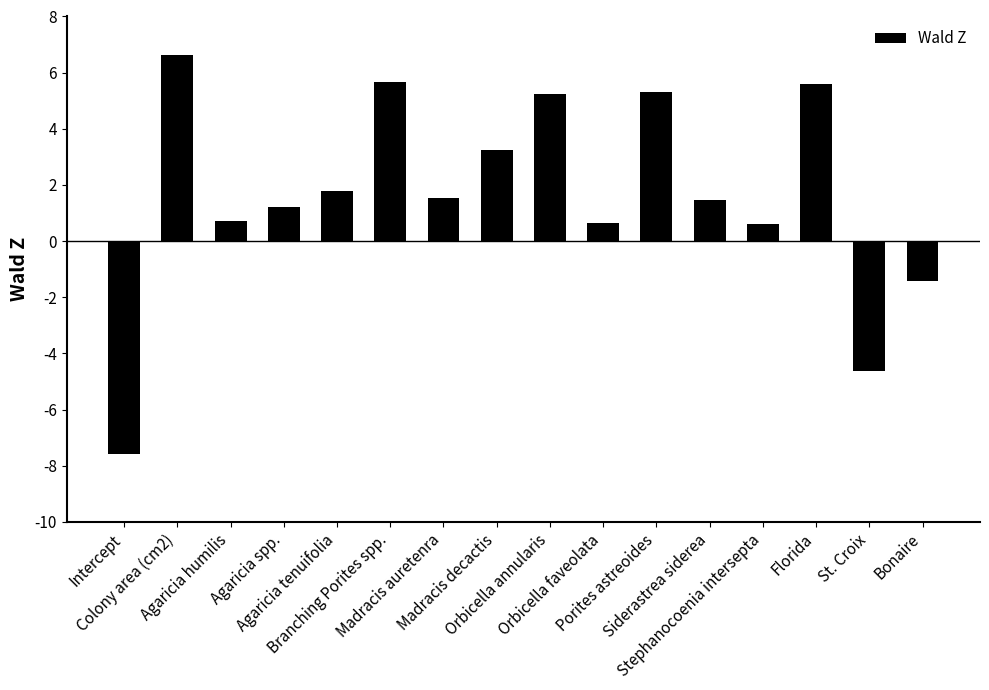

Between Stephanocoenia intersepta and St. Croix, which is larger?

Stephanocoenia intersepta